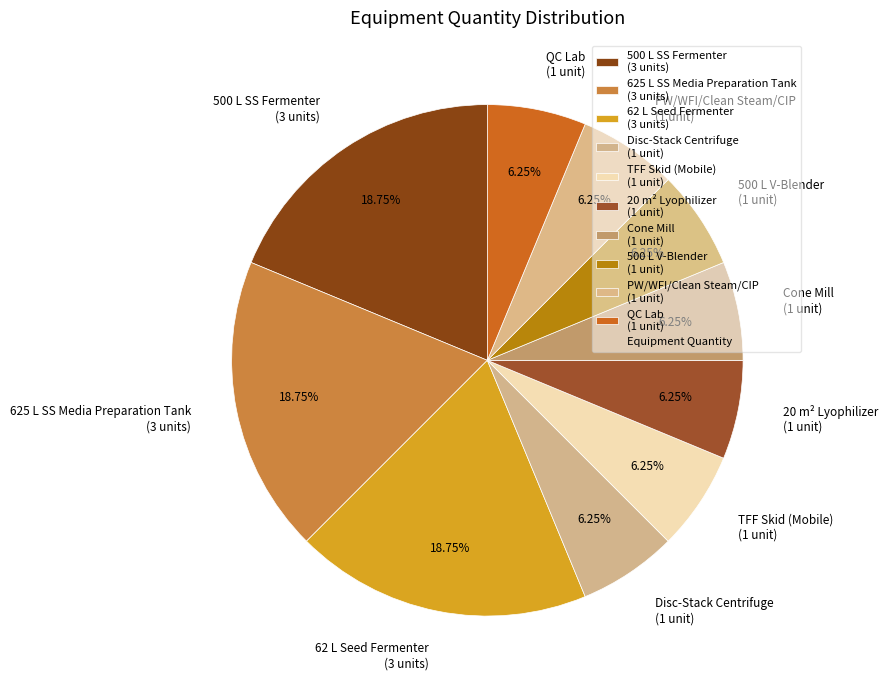

Approximately how many times larger is the value at QC Lab (1 unit) compared to 500 L SS Fermenter (3 units)?

0.3